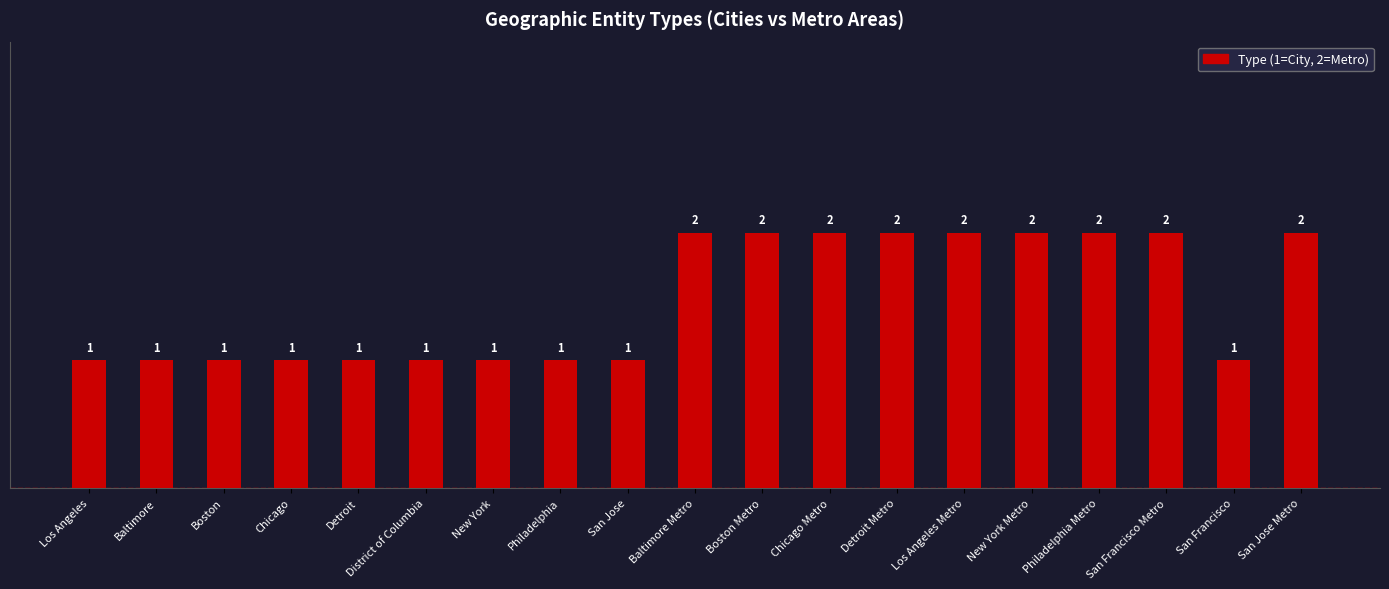

Which has a higher value, Boston or Detroit Metro?

Detroit Metro